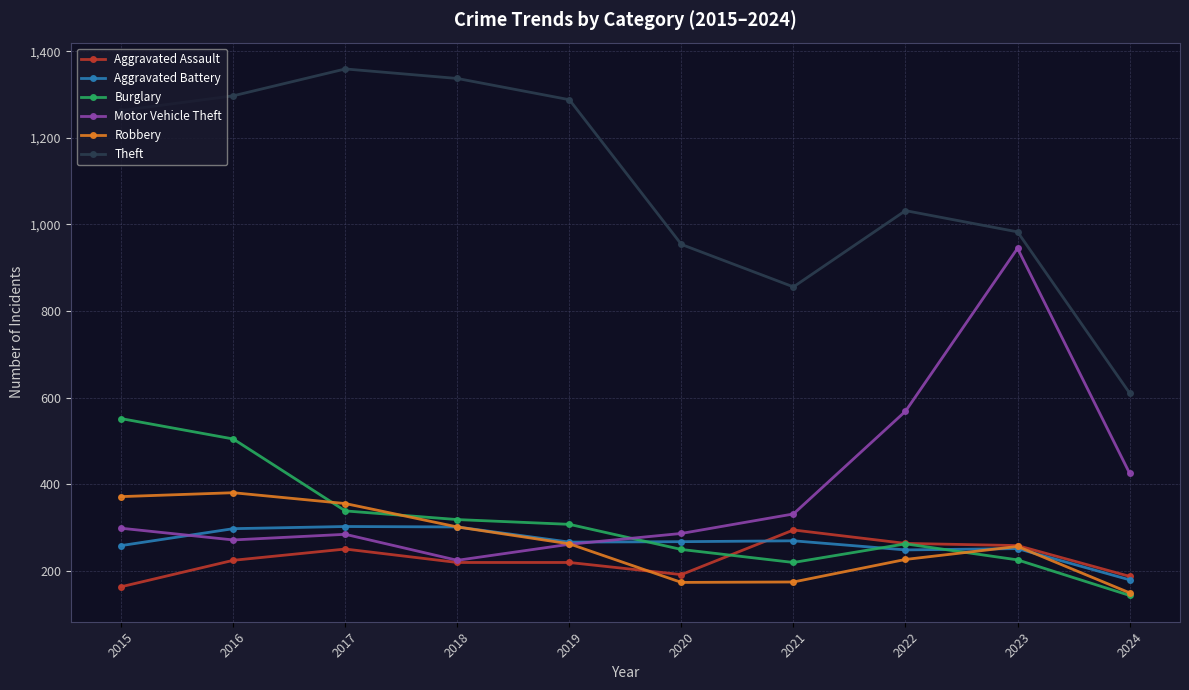

Which category has the highest value in the Burglary series?

2015